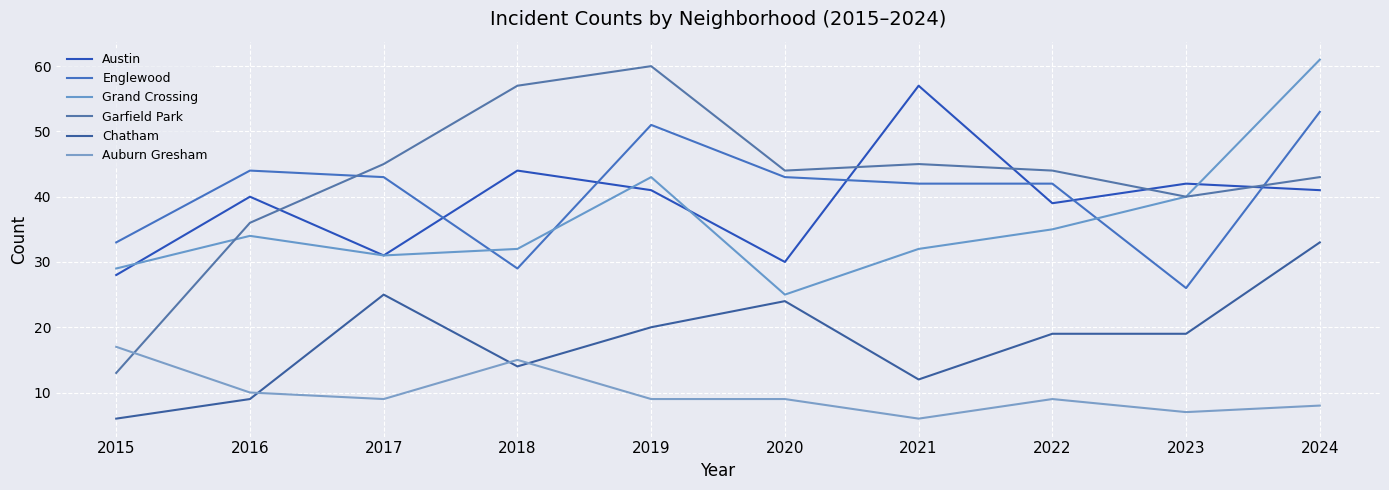

What is the sum of the Englewood values at 2015 and 2017?

76